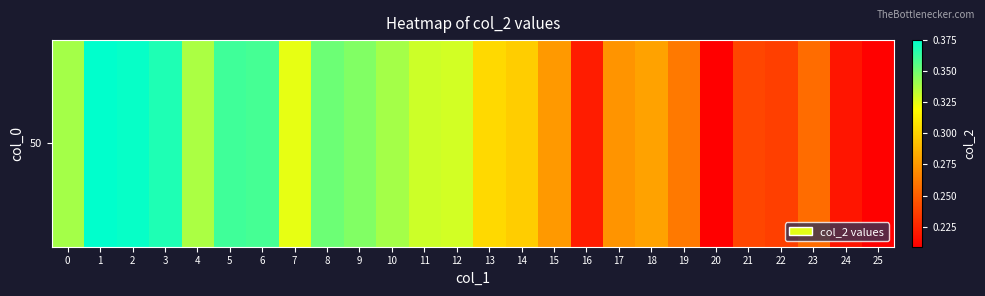

What is the change in value from 15 to 25?

-0.1